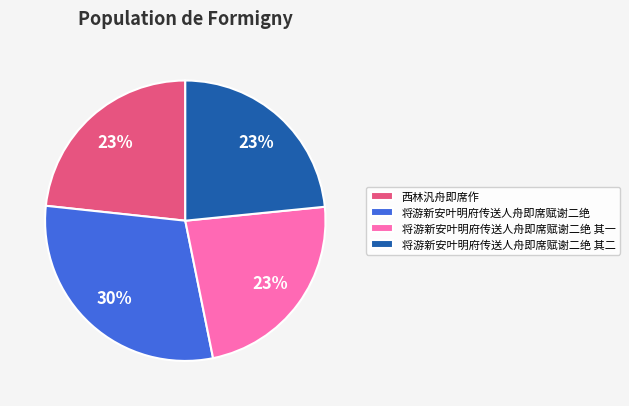

Is the sum of 将游新安叶明府传送人舟即席赋谢二绝 and 西林汎舟即席作 greater than half?

Yes